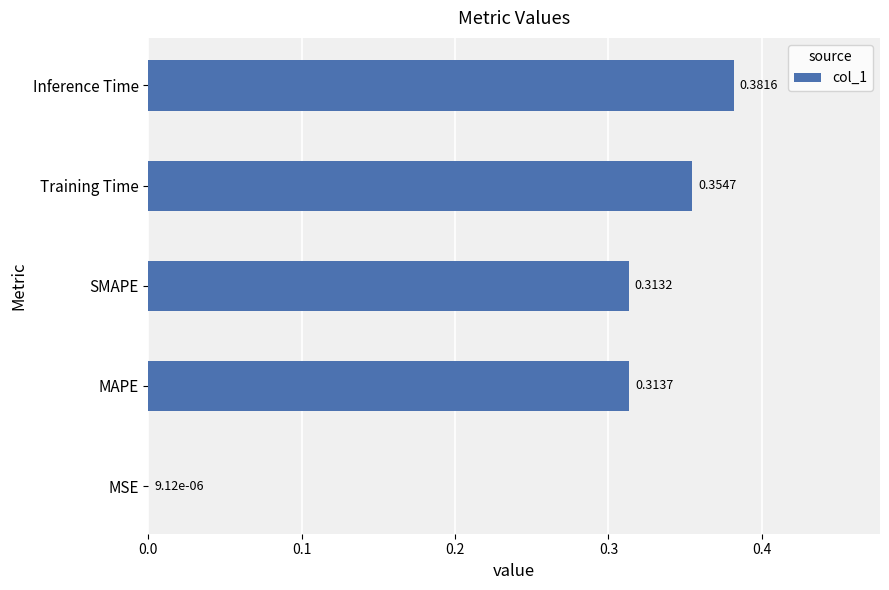

Where is the data nearest to the value 0?

MSE